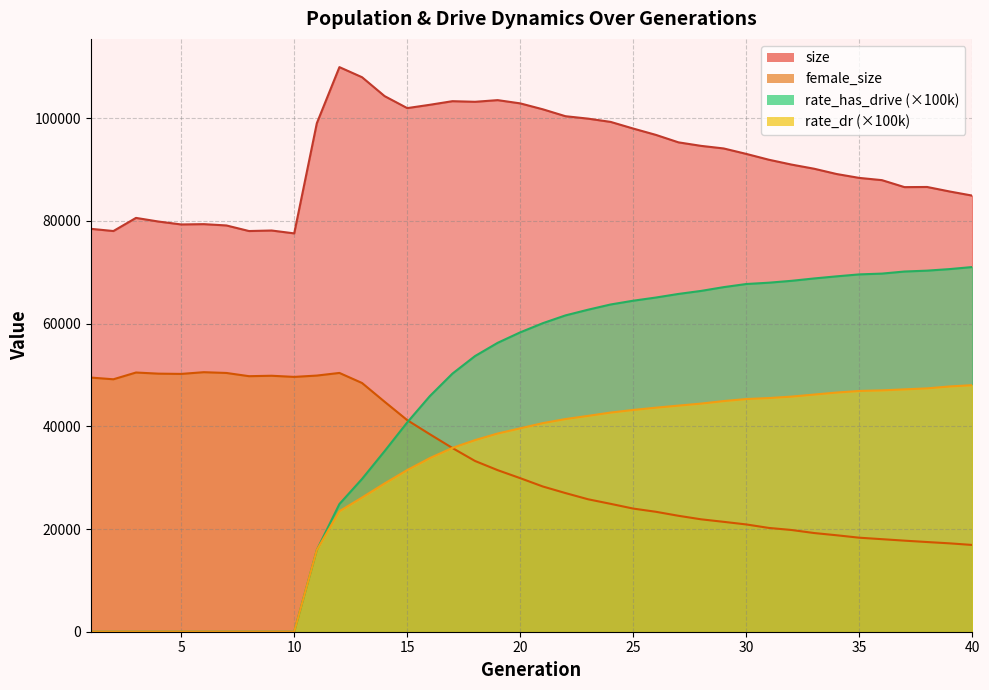

True or false: female_size has a value of 6869.7 at 21.

False